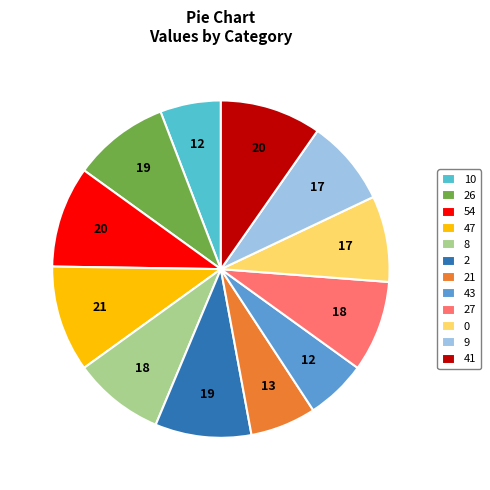

Is 43 the majority of the pie?

No